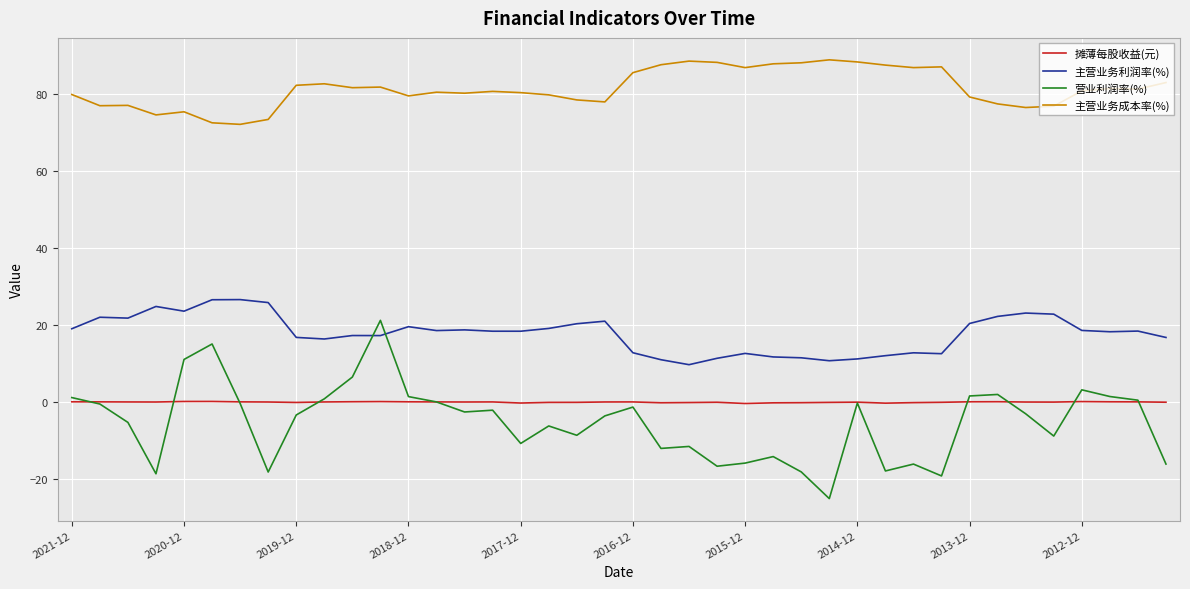

What is the lowest value of the 营业利润率(%) series?

-25.1